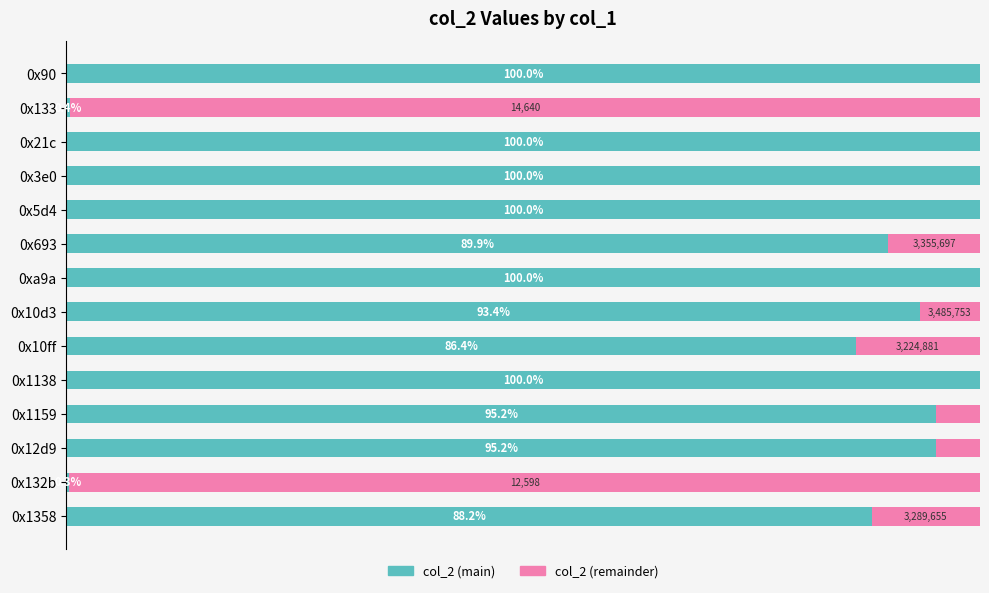

What is the minimum value for col_2 (main)?

0.3